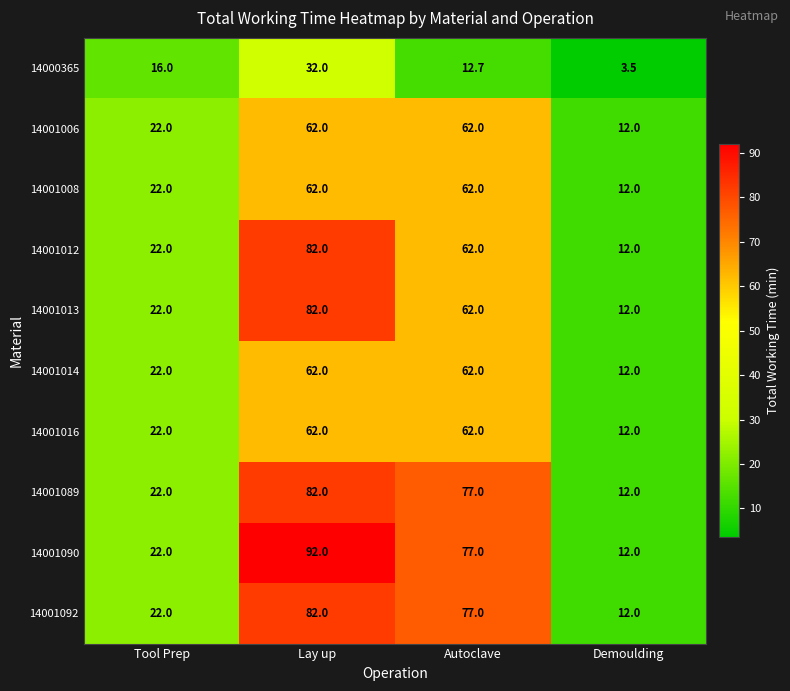

What is the difference between the second highest and minimum values in the 14001013 series?

50.0